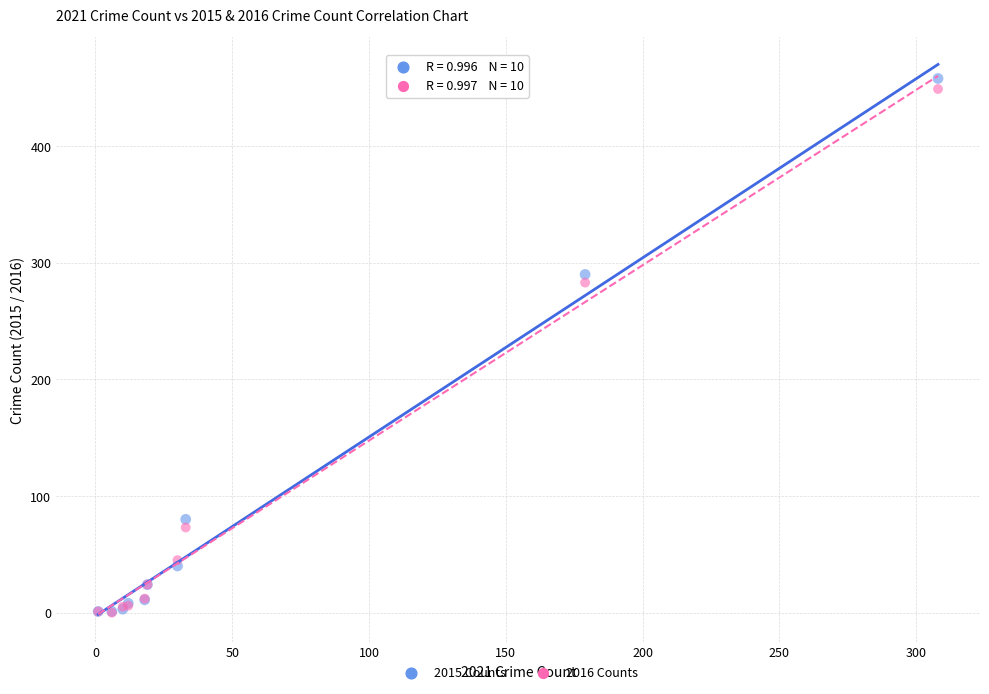

In the 2016 Counts series, what Y value is closest to 224?

283